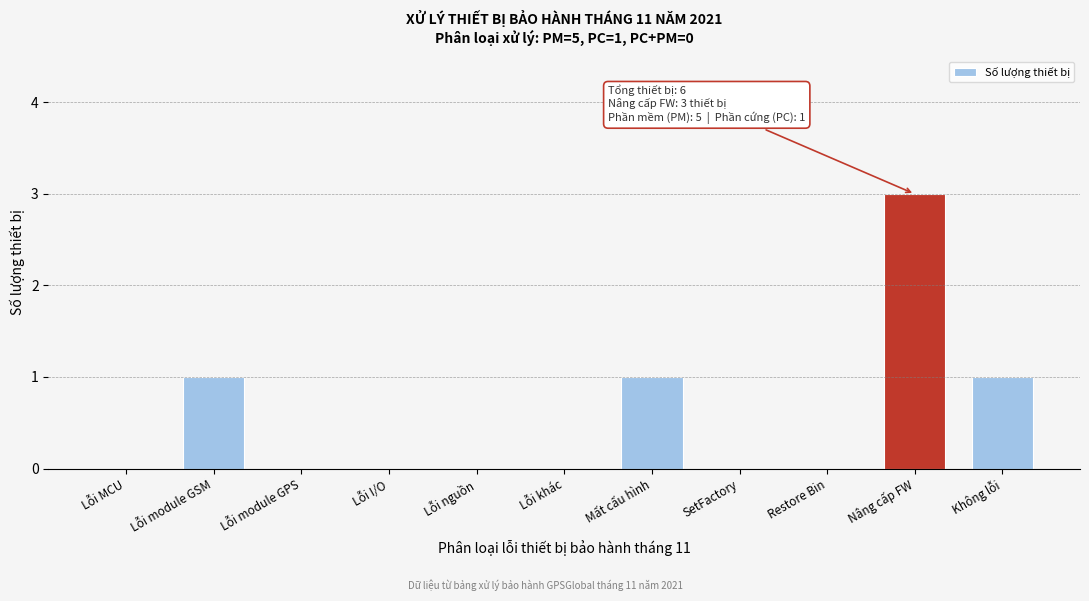

Reading right to left, what are all the values shown in this chart?

Không lỗi=1	Nâng cấp FW=3	Restore Bin=0	SetFactory=0	Mất cấu hình=1	Lỗi khác=0	Lỗi nguồn=0	Lỗi I/O=0	Lỗi module GPS=0	Lỗi module GSM=1	Lỗi MCU=0